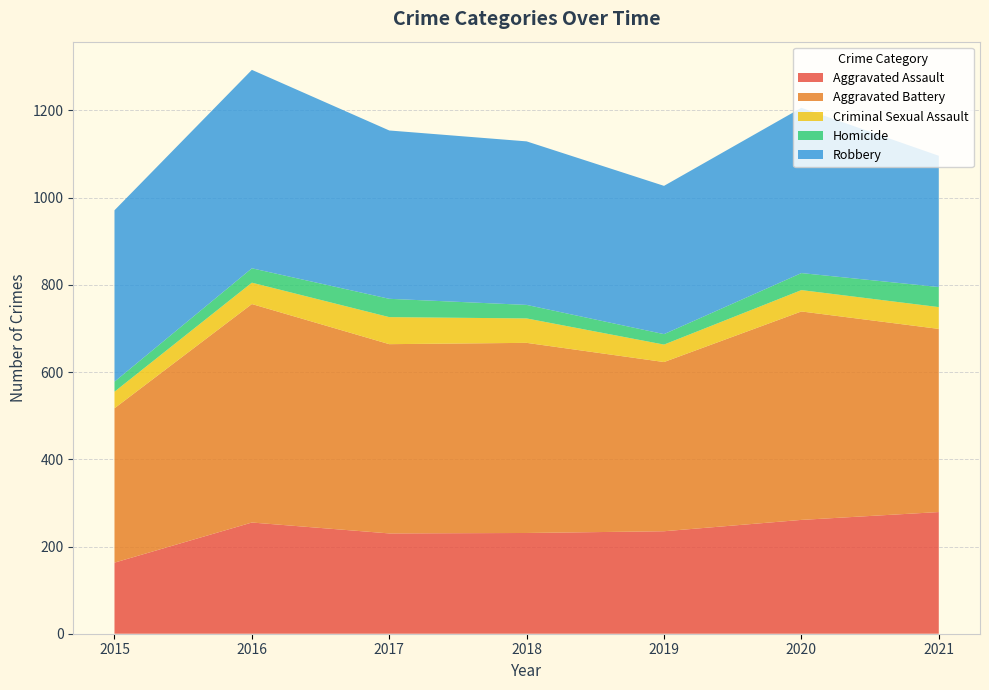

Reading left to right, list all the values displayed in this chart.

Aggravated Assault: 2015=163	2016=255	2017=230	2018=231	2019=235	2020=261	2021=279
Aggravated Battery: 2015=354	2016=501	2017=434	2018=436	2019=388	2020=478	2021=420
Criminal Sexual Assault: 2015=38	2016=49	2017=62	2018=56	2019=40	2020=49	2021=50
Homicide: 2015=23	2016=33	2017=42	2018=31	2019=24	2020=39	2021=46
Robbery: 2015=393	2016=455	2017=386	2018=375	2019=340	2020=379	2021=301